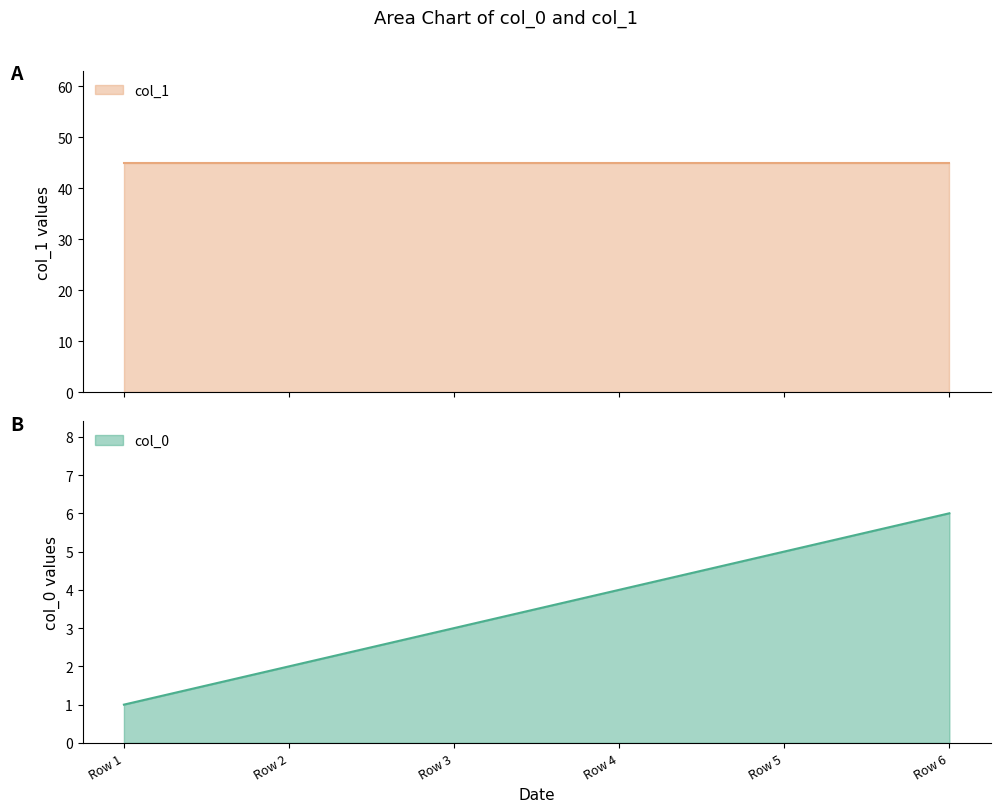

What is the smallest value displayed?

1